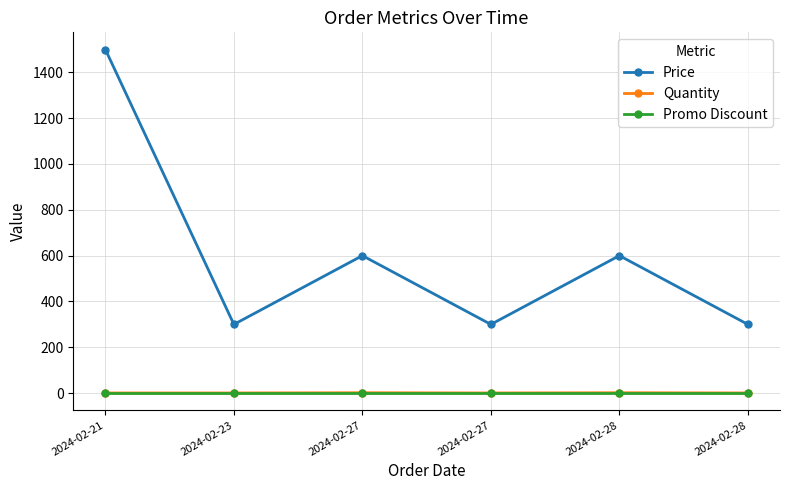

Count the number of categories in the chart.

6